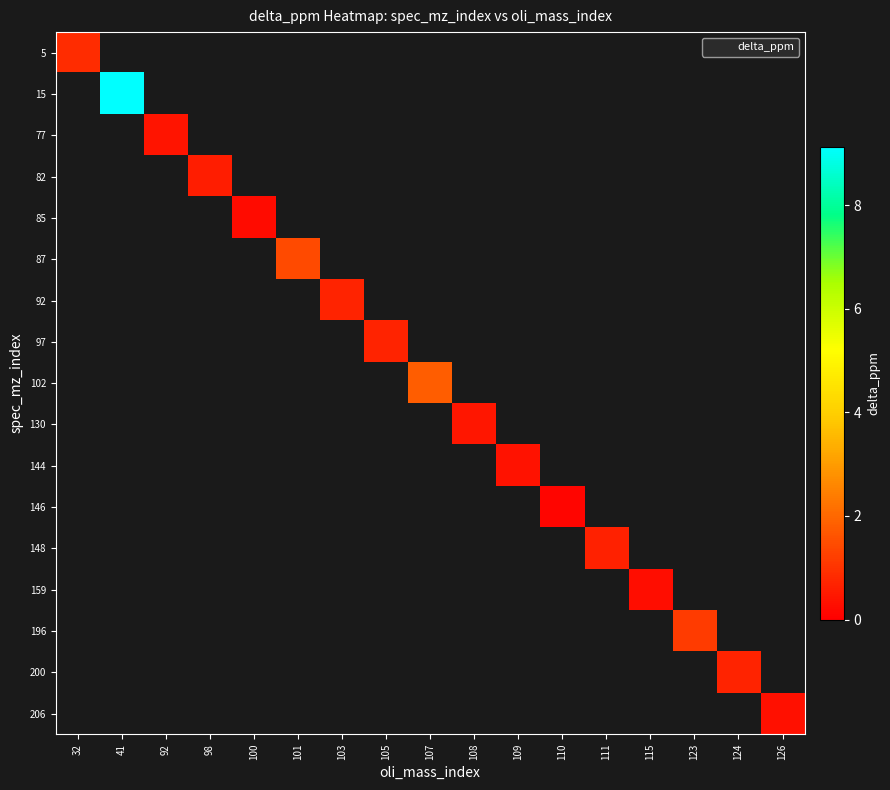

True or false: 82 has a value of 0.6 at 98.

True